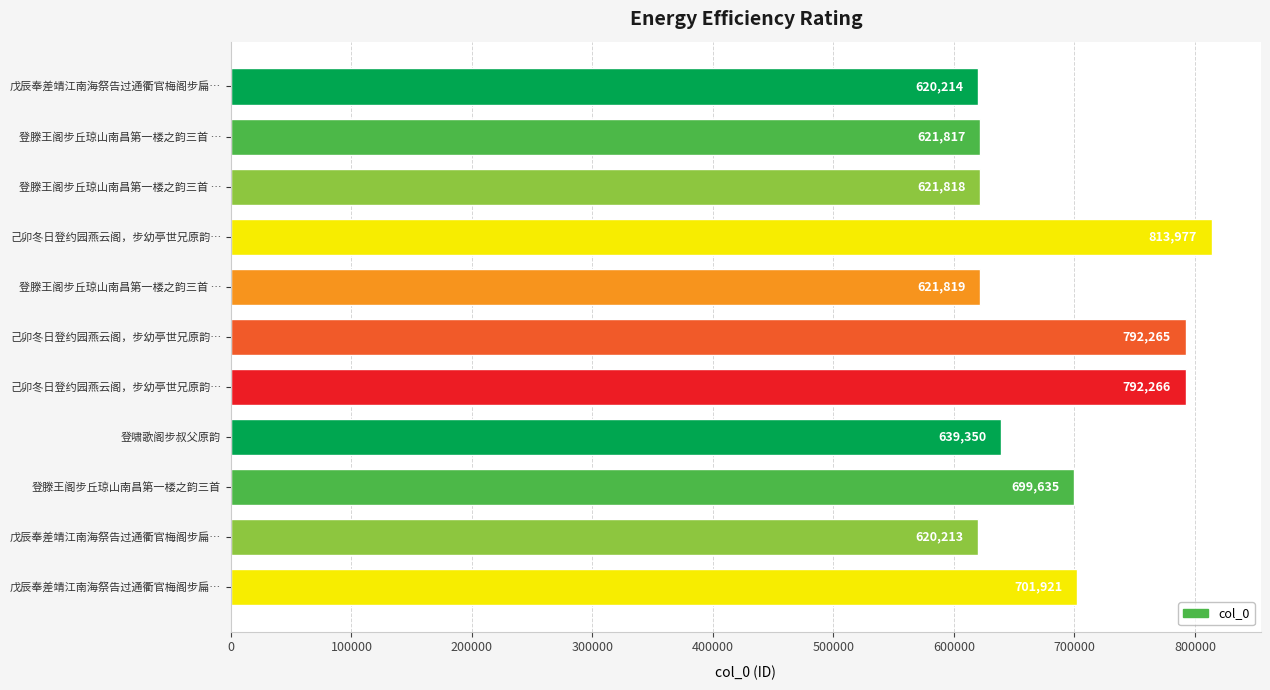

Does the chart contain stacked bars?

No